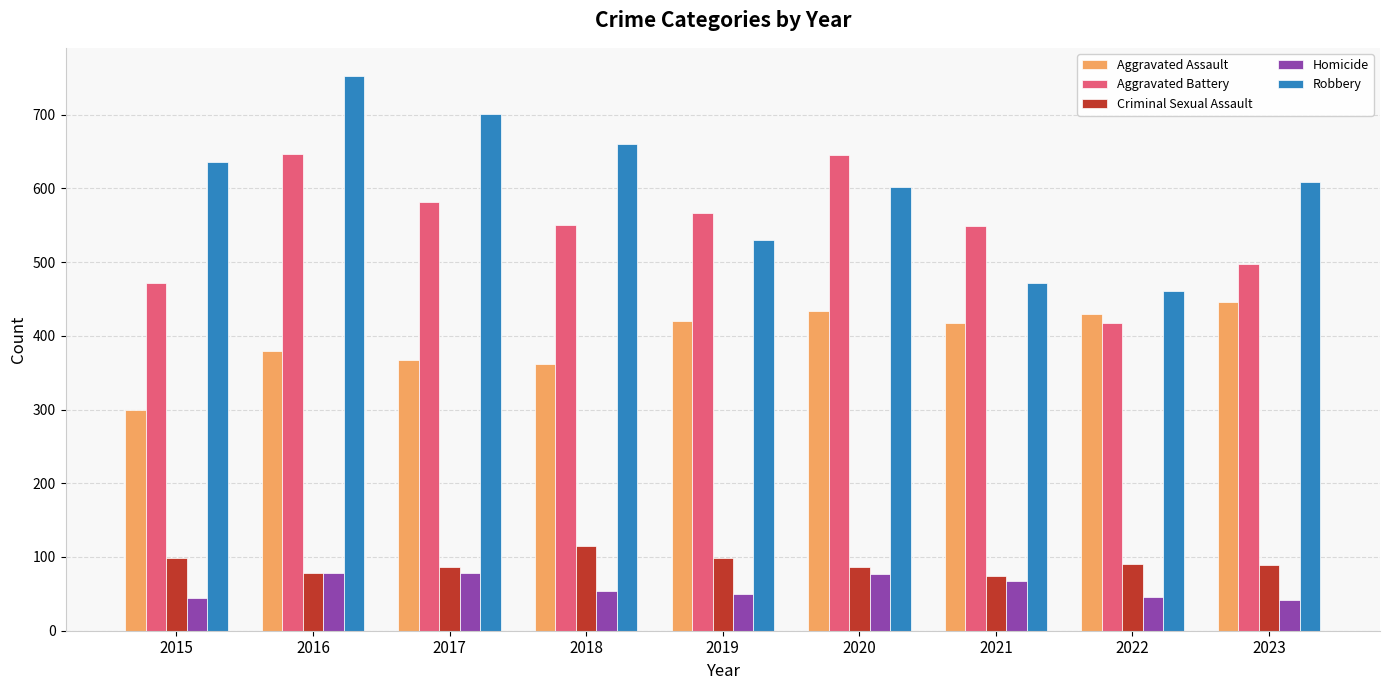

What is the maximum value shown in the chart?

753